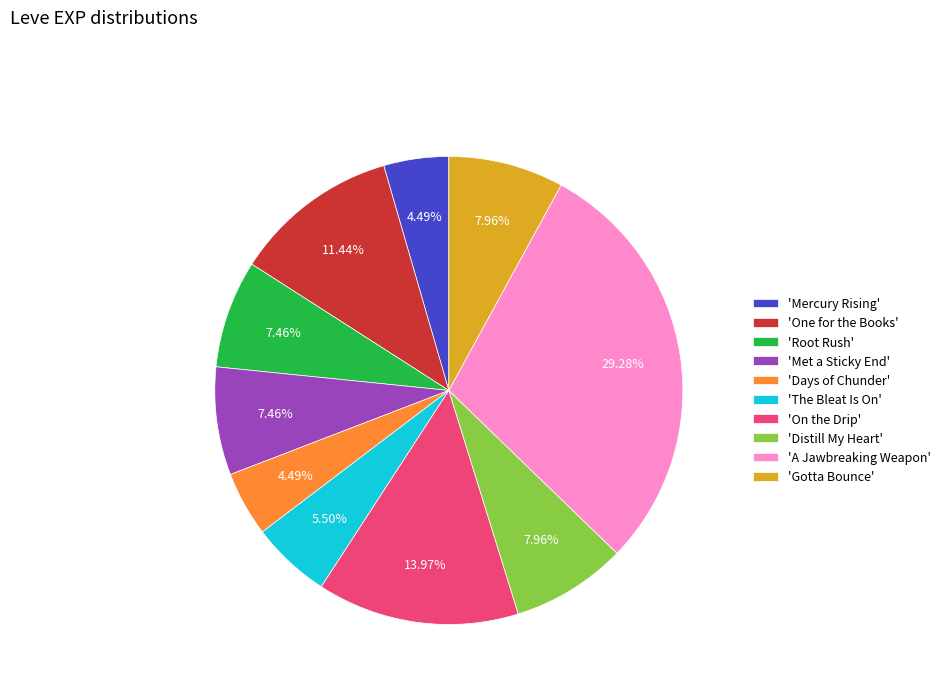

Approximately how many times larger is the value at 'Met a Sticky End' compared to 'Days of Chunder'?

1.7